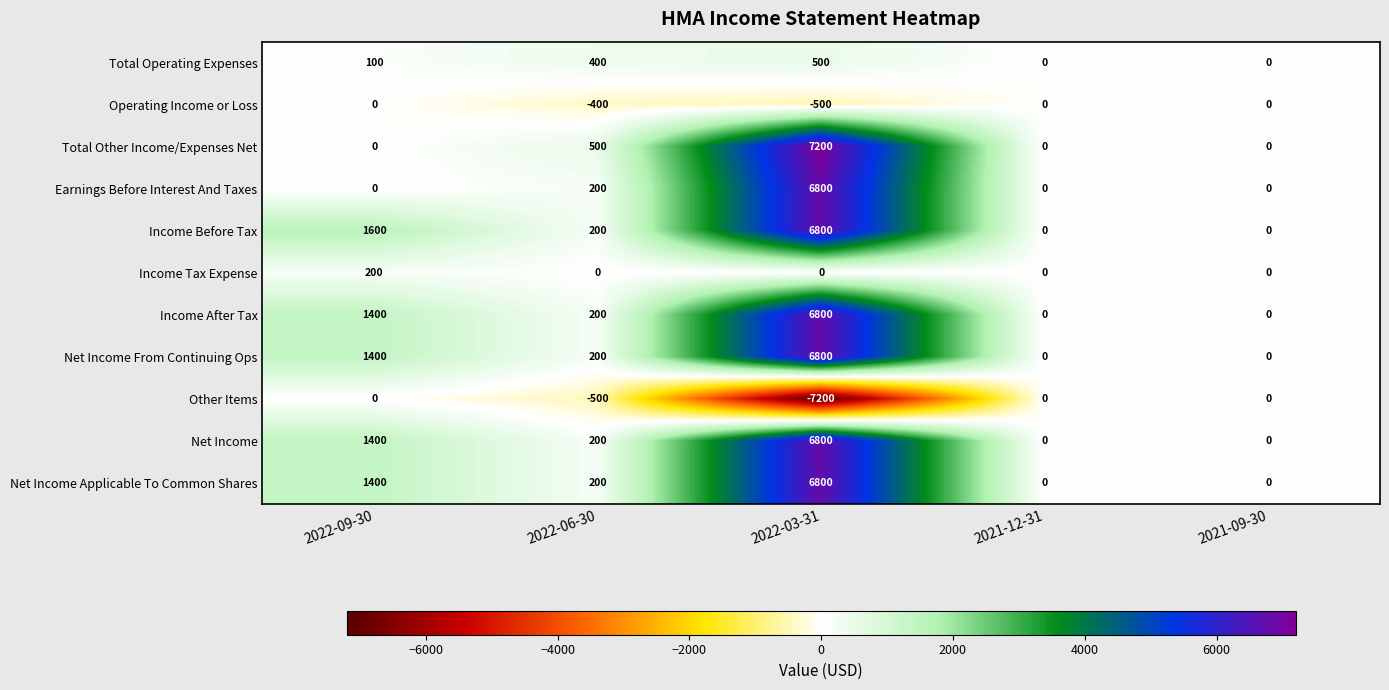

What is the difference between the Total Operating Expenses values at 2022-03-31 and 2021-09-30?

500